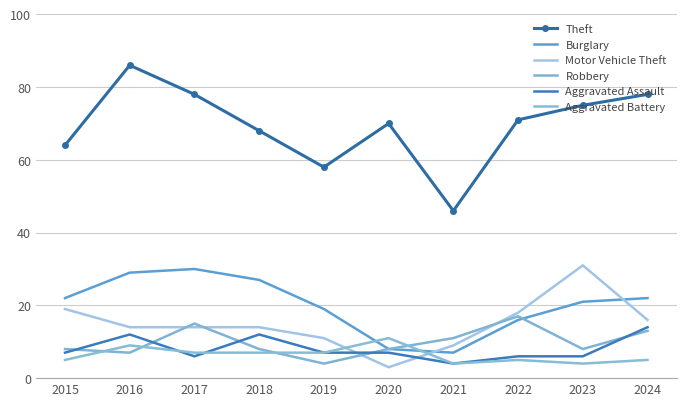

What is the average value of the Motor Vehicle Theft series?

15